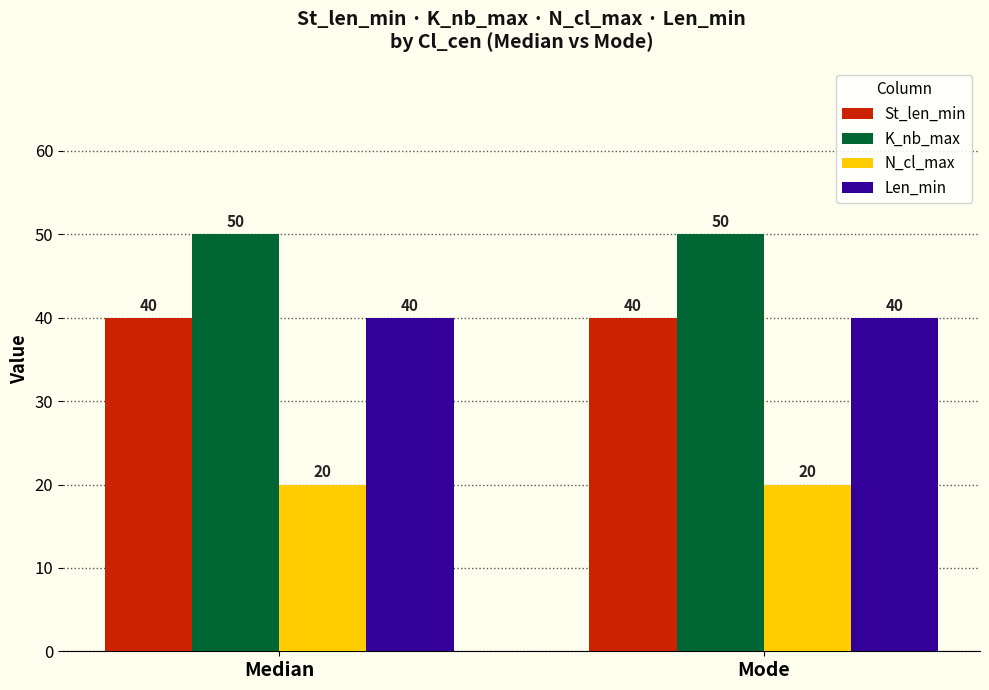

What is the spread (max minus min) of values at Median?

30